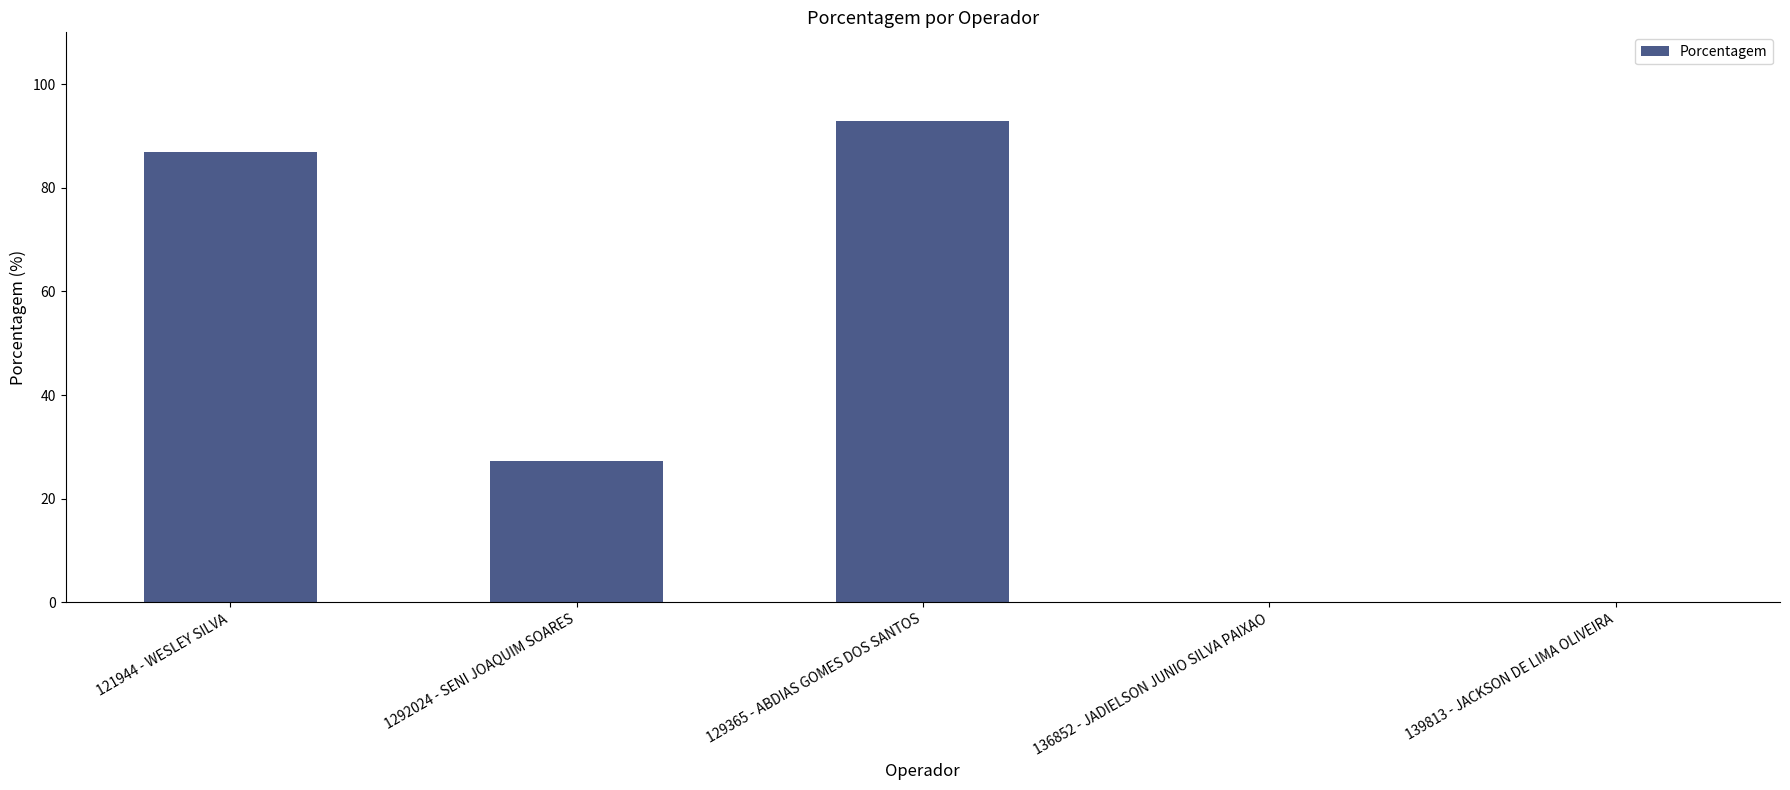

Reading left to right, transcribe all the data shown in this chart.

86.8	27.2	92.9	0.0	0.0